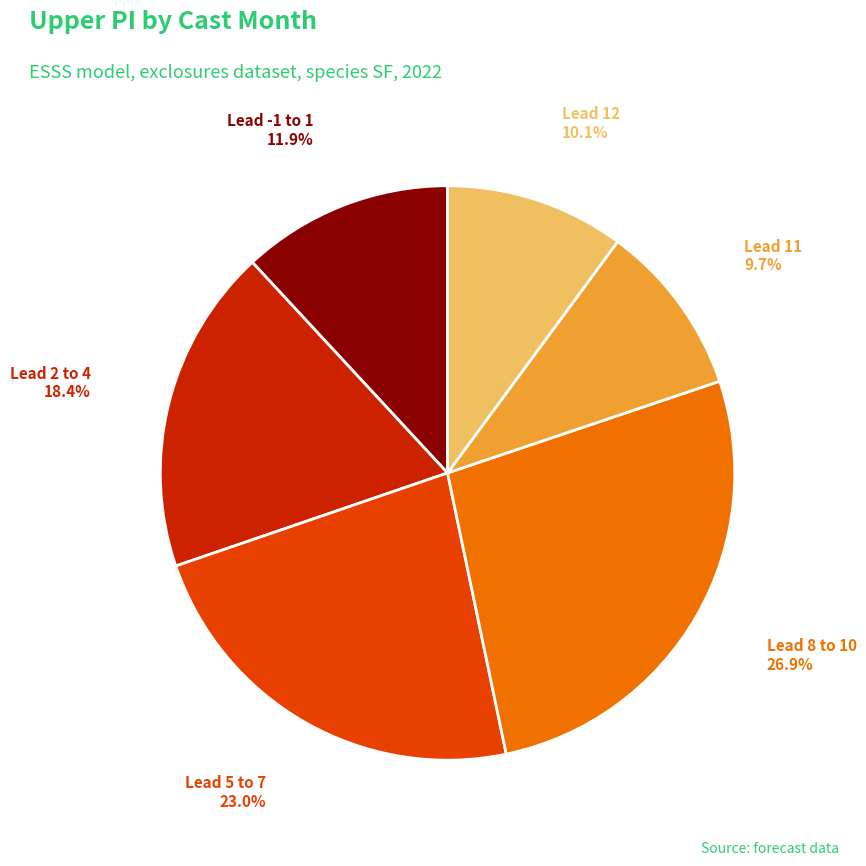

Is there a majority slice in this chart?

No